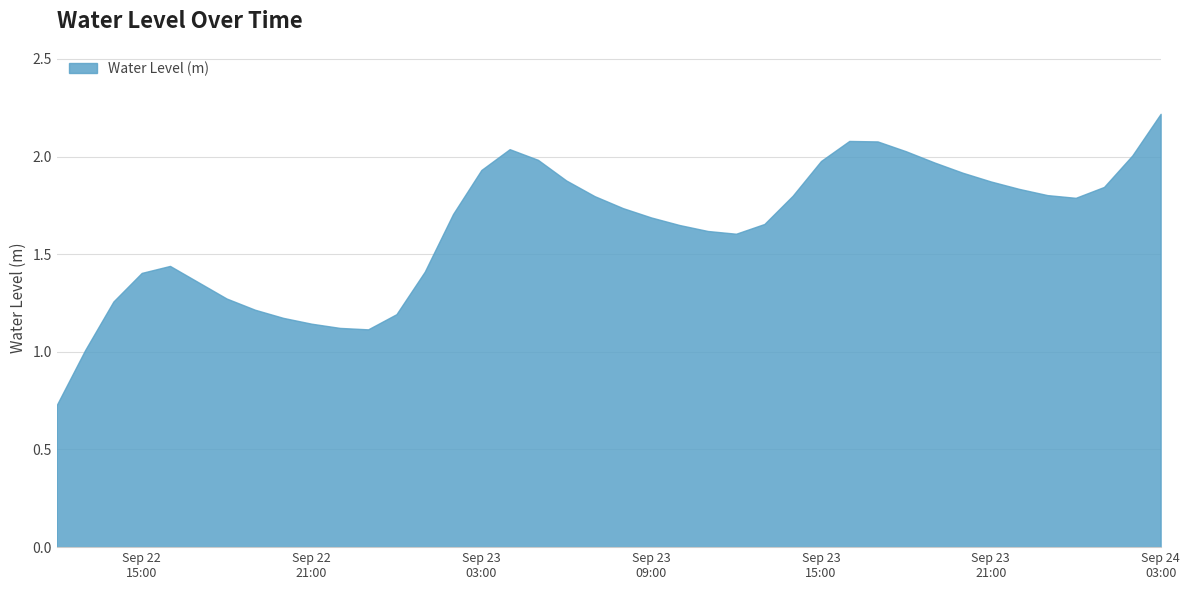

What is the greatest value displayed?

2.2